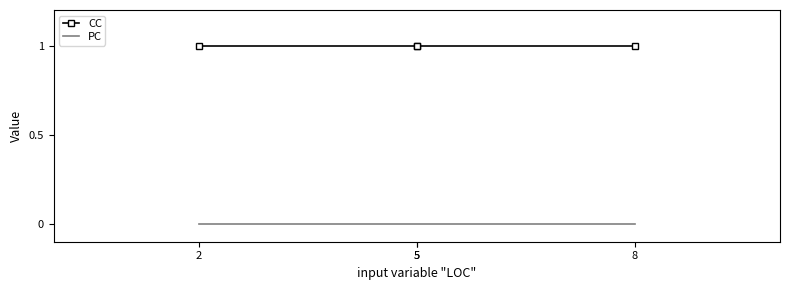

How many series are shown in this chart?

2